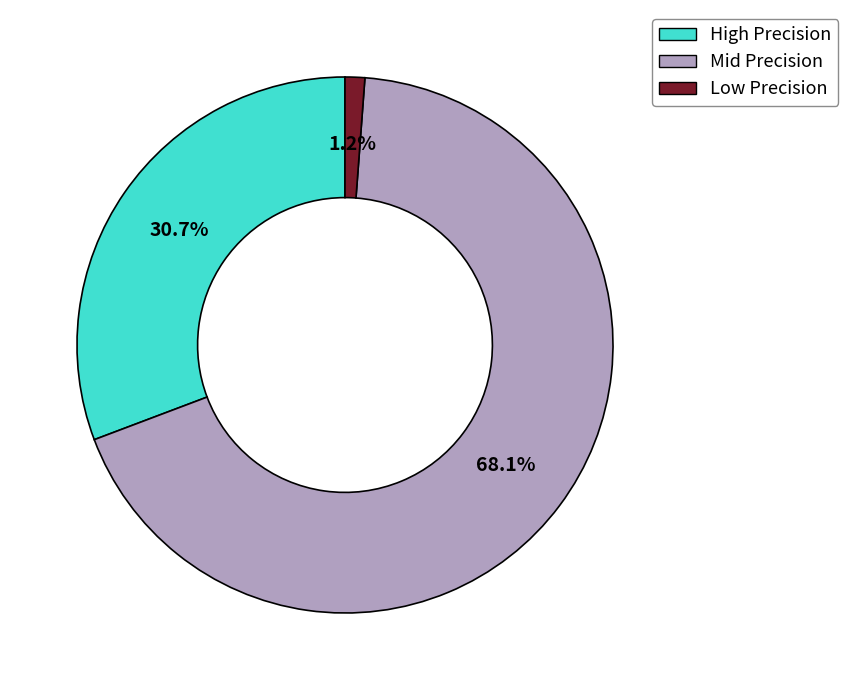

Which slice is the smallest?

Low Precision